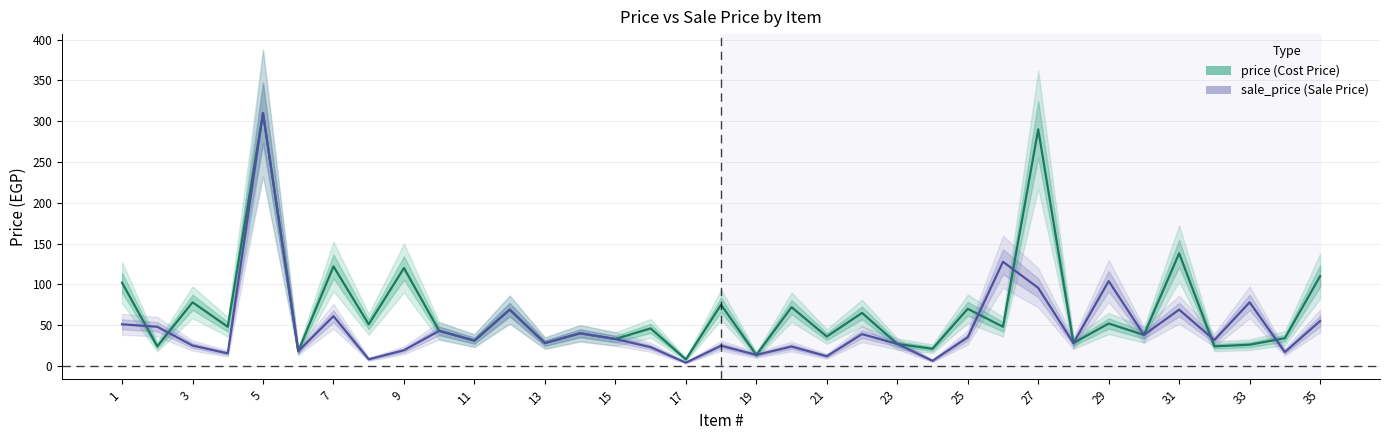

How many values in the sale_price series exceed 31?

18